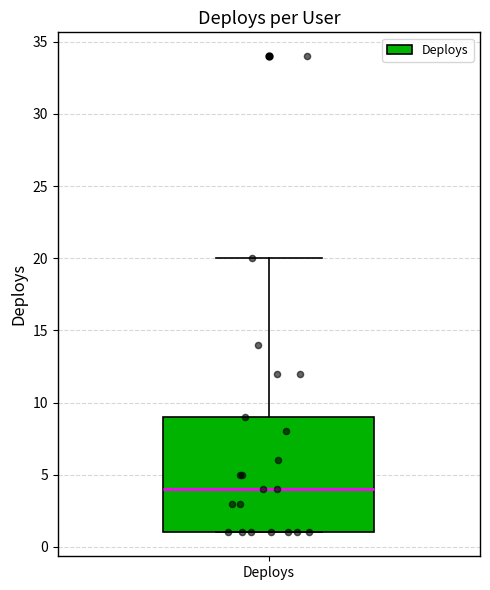

Transcribe this box plot: give where the median line is, the range the box spans, and where the two whiskers end, as read against the y-axis. The values are not printed on the chart, so give them approximately, as read against the axis.

median 4, box 1 to 9, whiskers 1 to 20